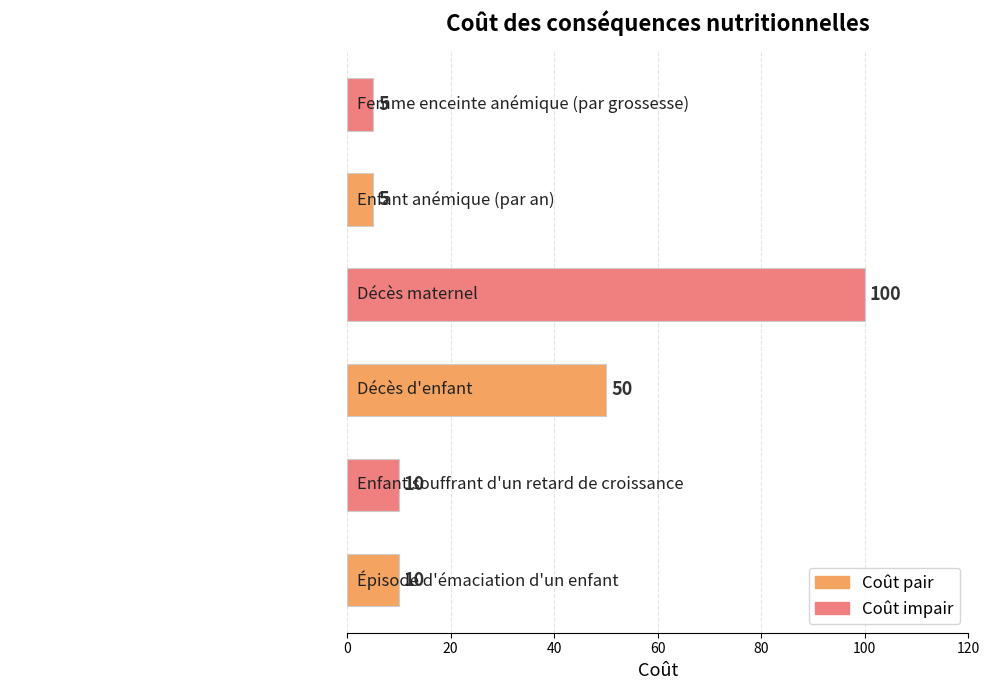

The value at Enfant souffrant d'un retard de croissance is 5. True or false?

False